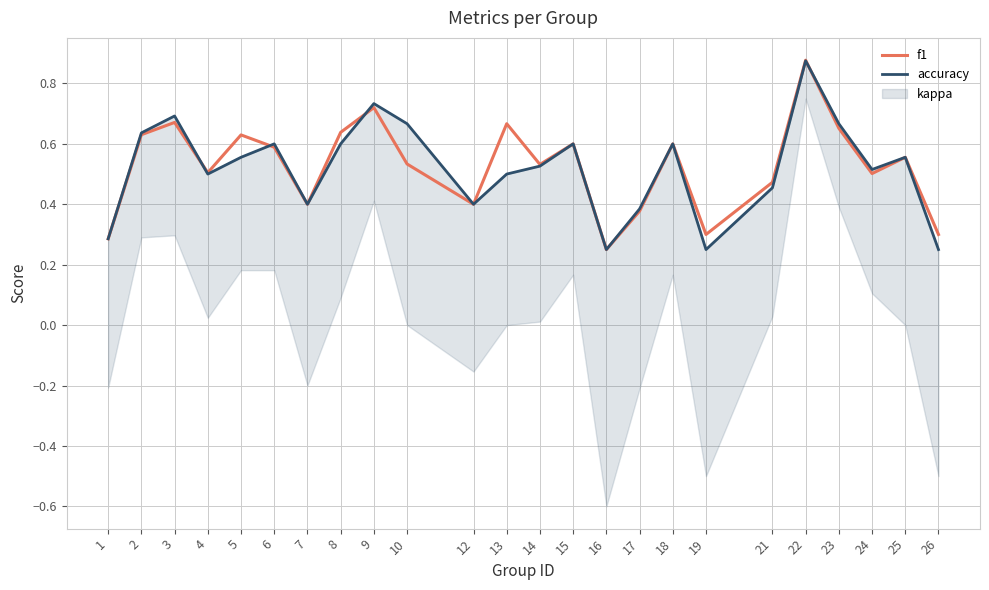

The value of accuracy at 2 is 0.6. True or false?

True